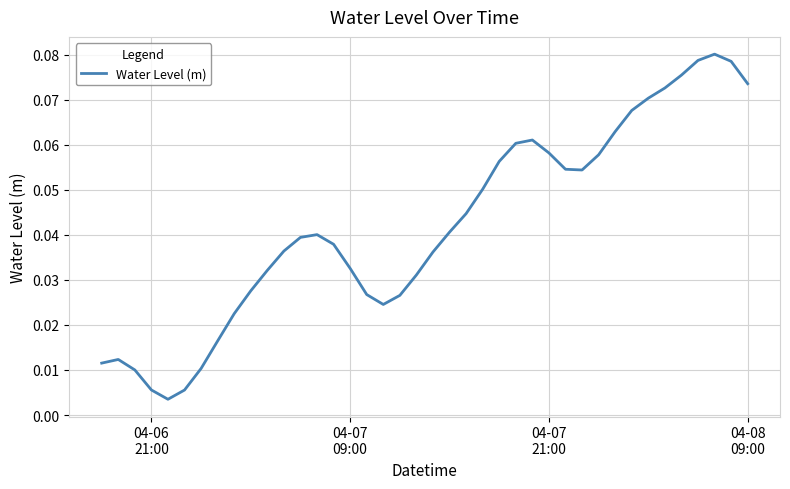

What is the difference between the maximum and minimum values?

0.1